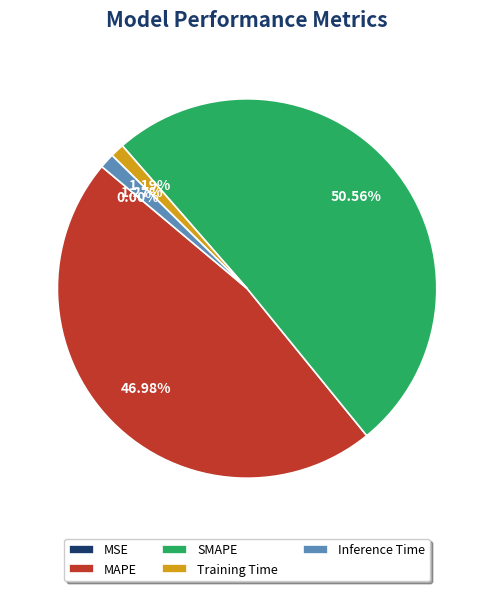

Is the sum of MAPE and SMAPE greater than half?

Yes